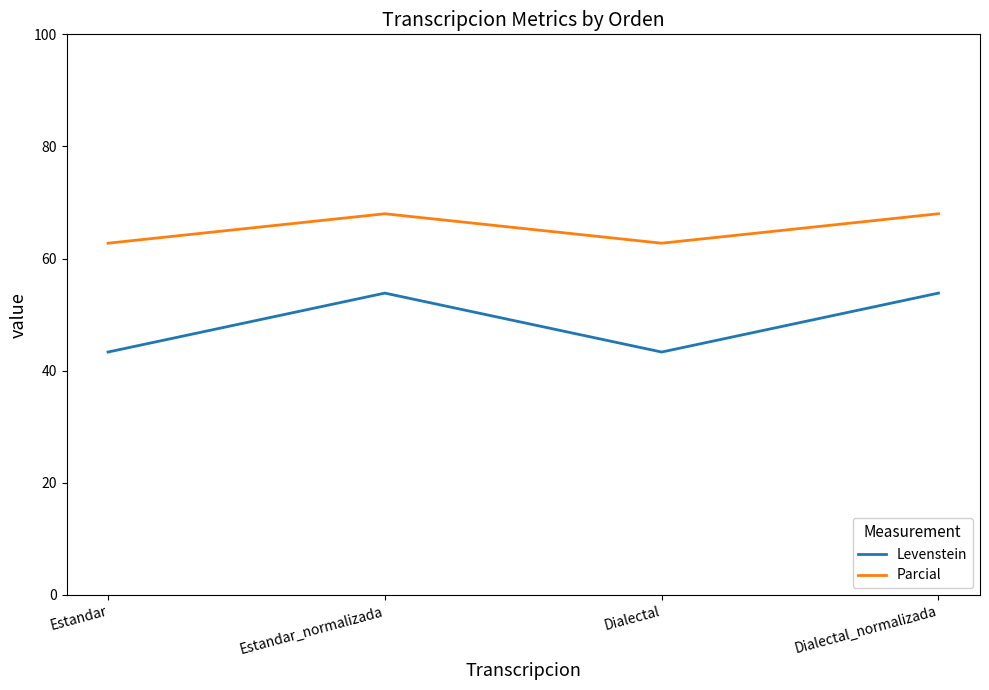

The Levenstein series shows 43.3 at Estandar. True or false?

True